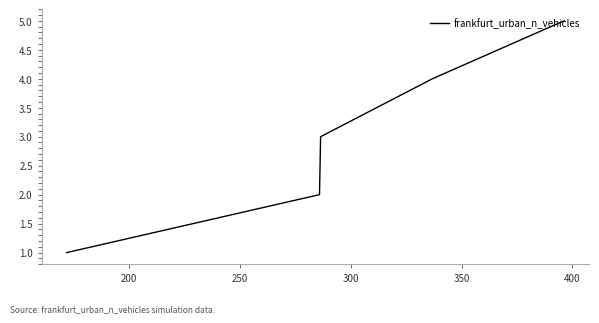

What is the difference between the maximum and minimum values?

4